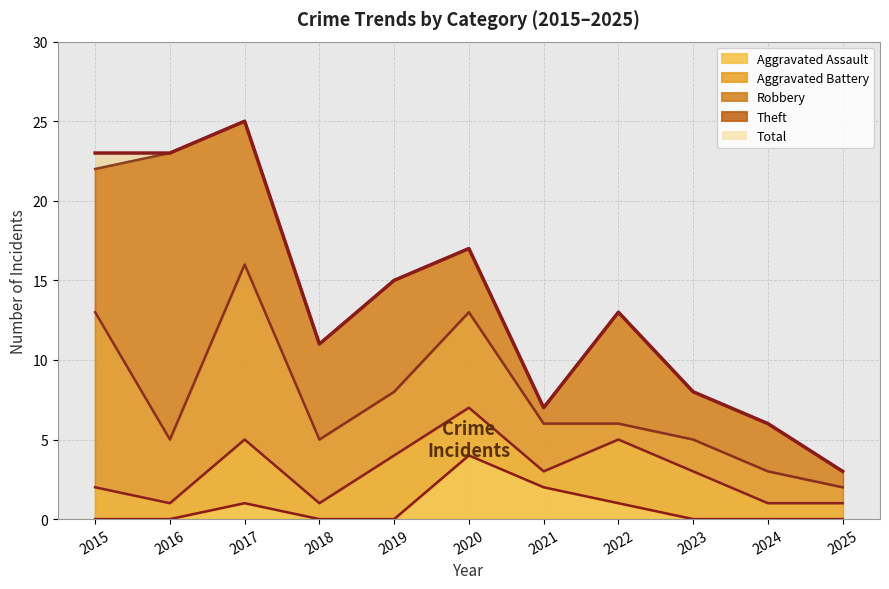

At 2016, list the series in order from largest to smallest.

Total, Theft, Robbery, Aggravated Battery, Aggravated Assault